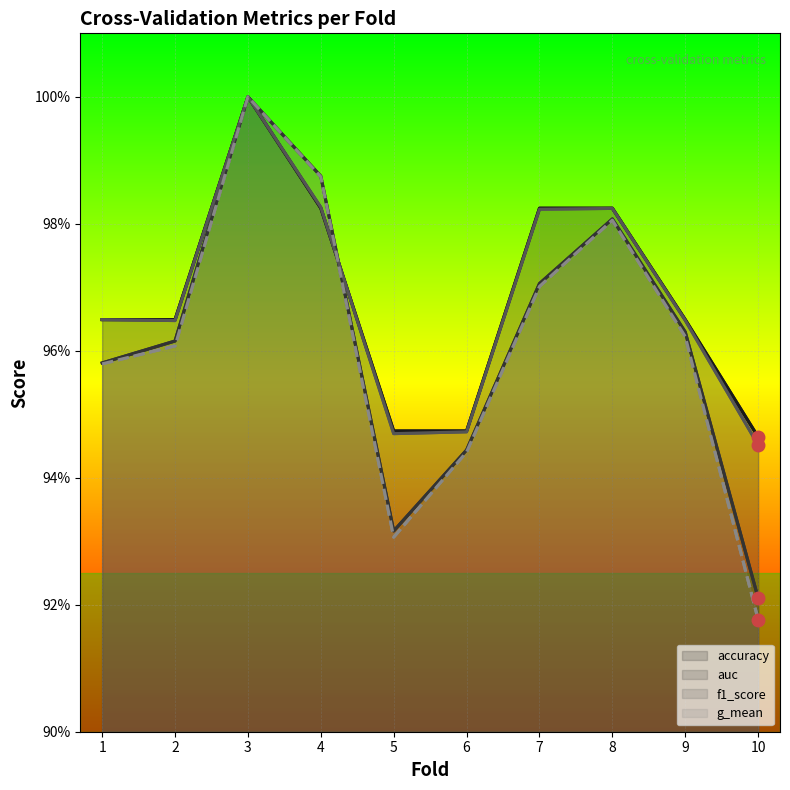

At which category is the sum across all series the highest?

3